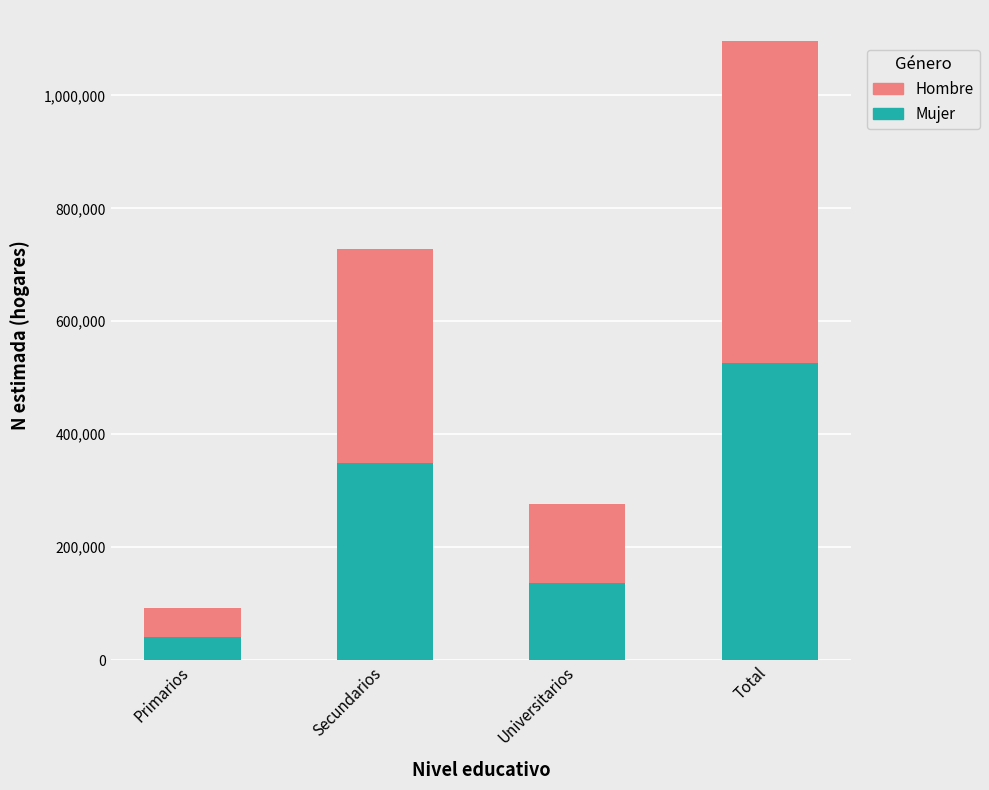

Does the chart contain any negative values?

No